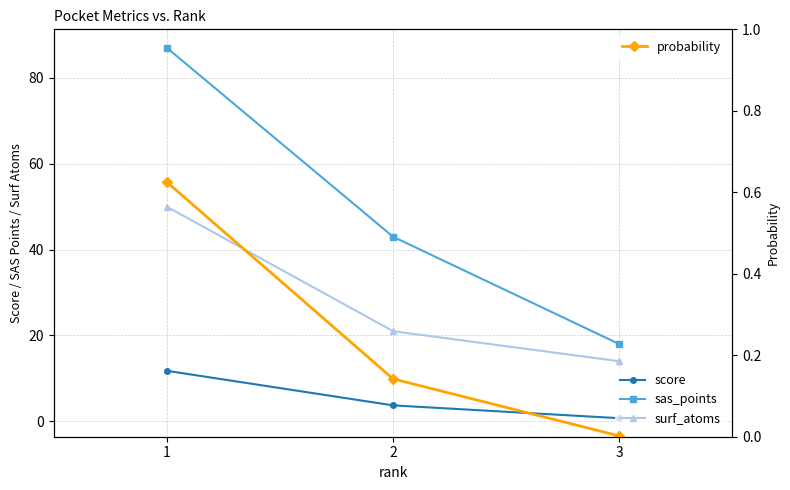

What is the sum of the sas_points values at 3 and 2?

61.0